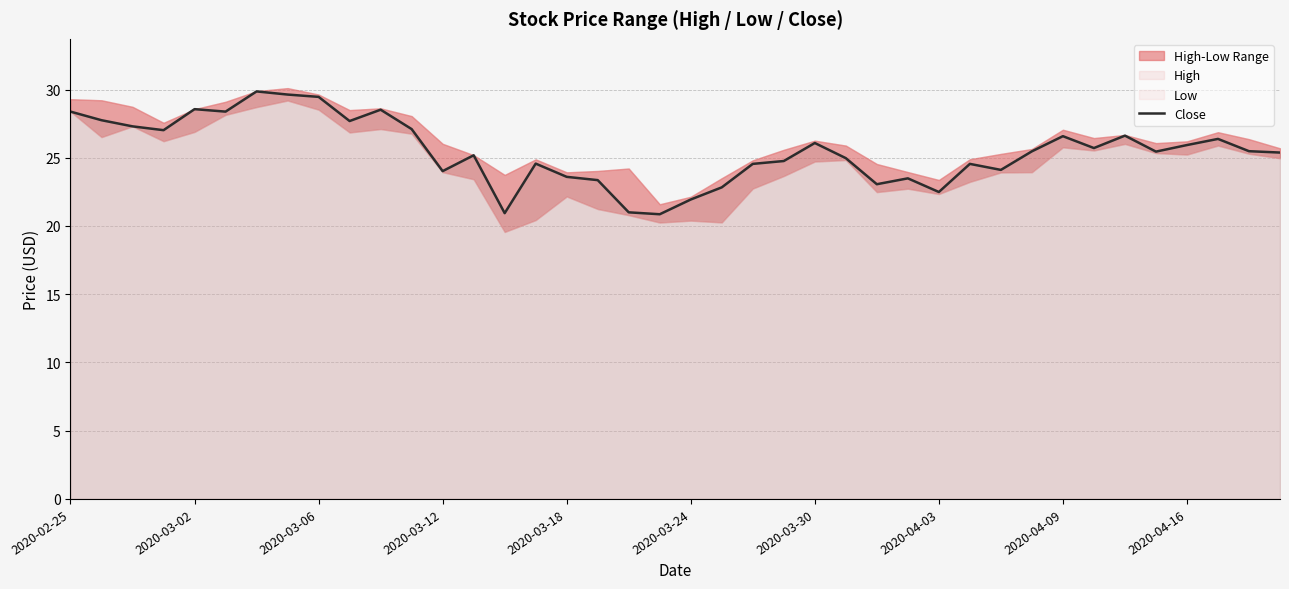

Reading right to left, list all the values displayed in this chart.

25.4	25.5	26.4	25.9	25.4	26.6	25.7	26.6	25.5	24.1	24.6	22.5	23.5	23.1	25.0	26.1	24.8	24.6	22.8	21.9	20.9	21.0	23.4	23.6	24.6	20.9	25.2	24.0	27.1	28.5	27.7	29.5	29.6	29.9	28.4	28.6	27.0	27.3	27.8	28.4